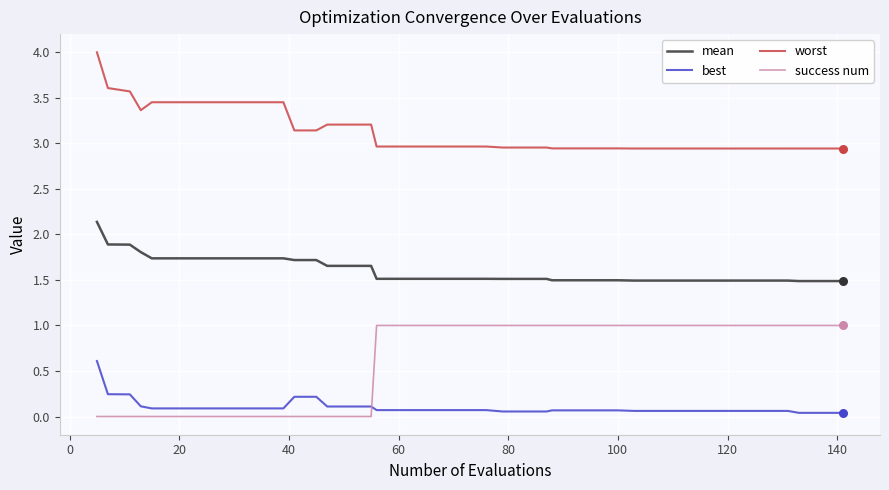

What is the highest value of the worst series?

4.0